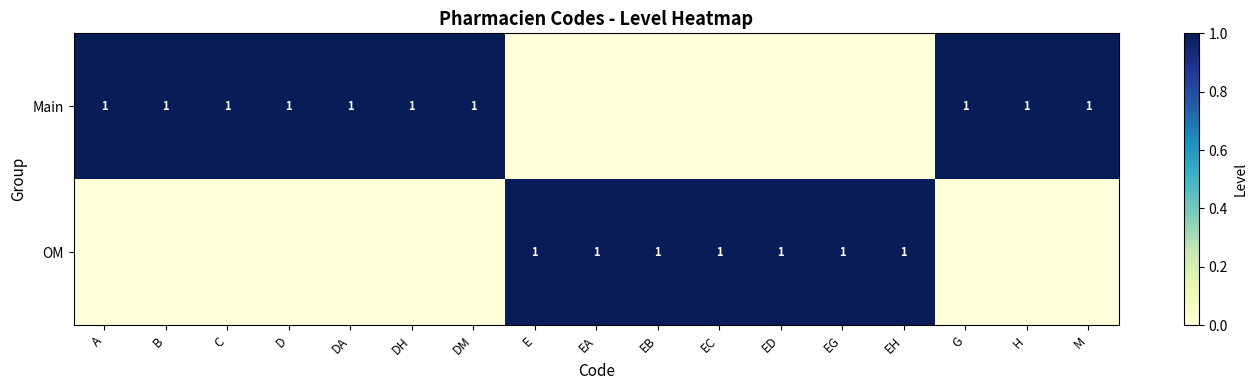

Is it true that OM equals 2 at ED?

False